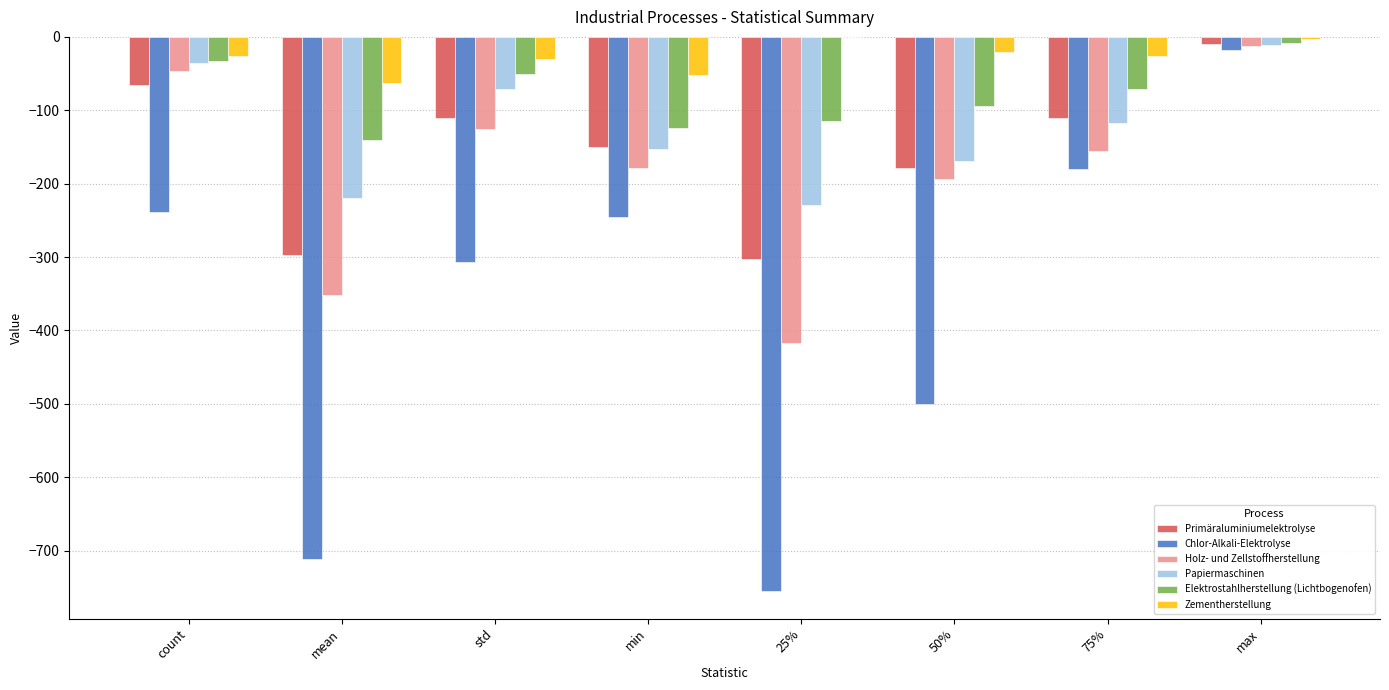

Is it true that Papiermaschinen equals -152.3 at min?

True